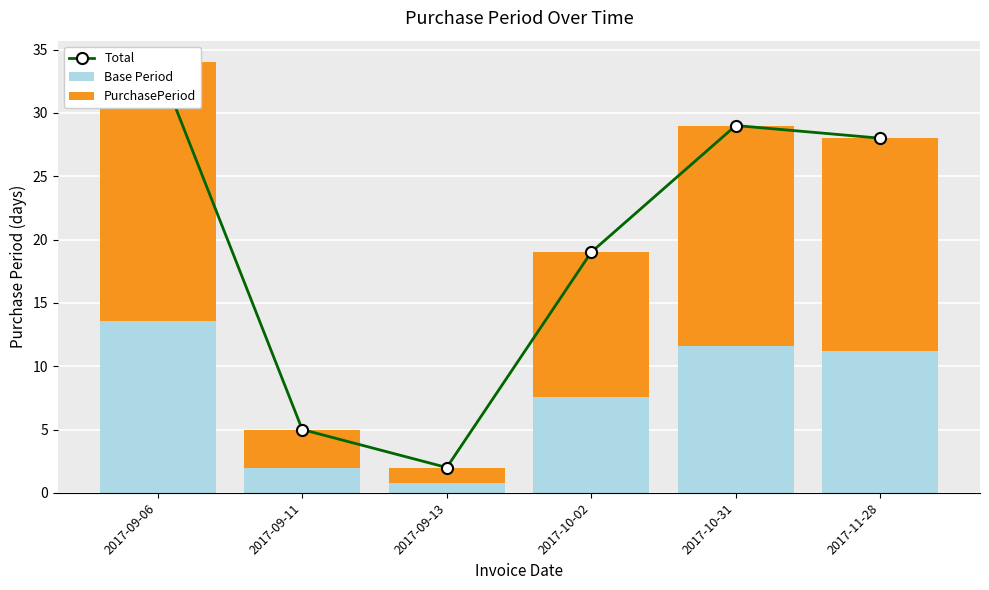

Where does the Base Period series first go above 11?

2017-09-06